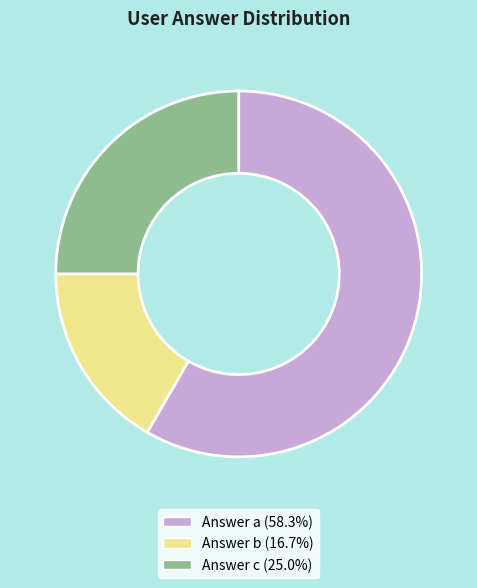

Combined, do Answer a (58.3%) and Answer c (25.0%) account for over 50%?

Yes